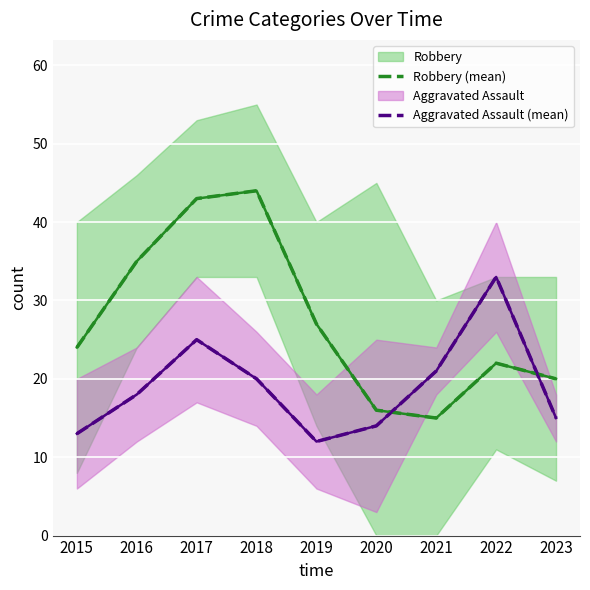

In Robbery (mean), how many points are lower than both neighbors (excluding endpoints)?

1